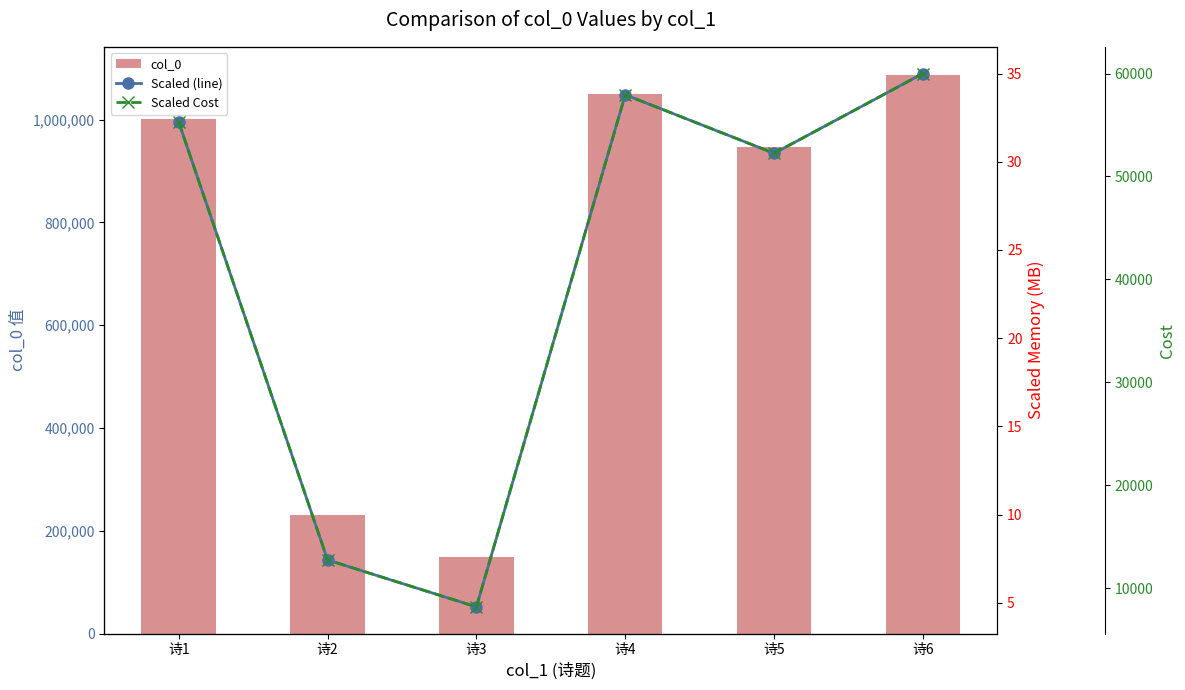

What is the difference between the Scaled (line) values at 诗3 and 诗6?

30.2